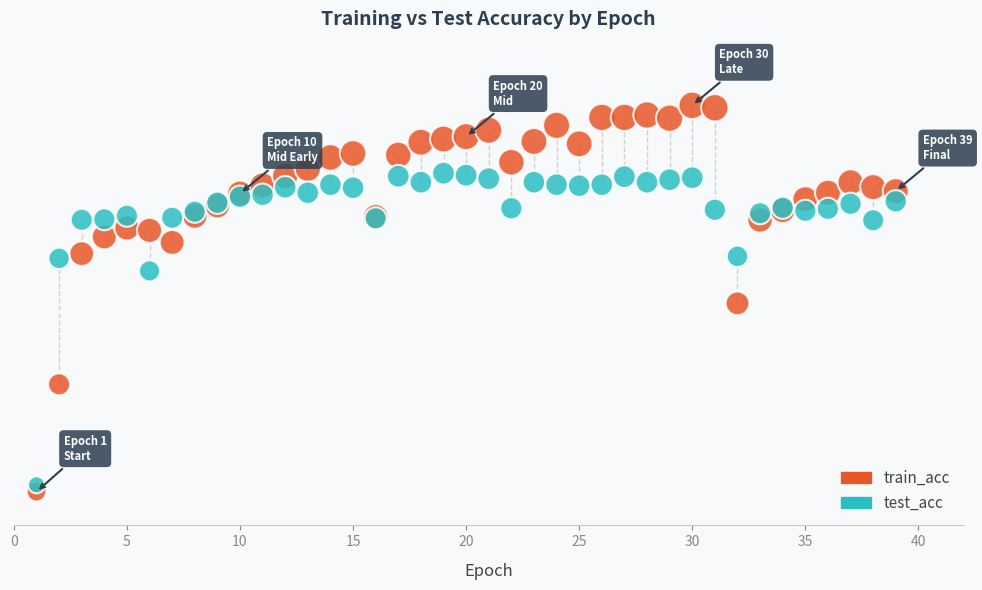

What are all the series names shown in the legend?

train_acc, test_acc